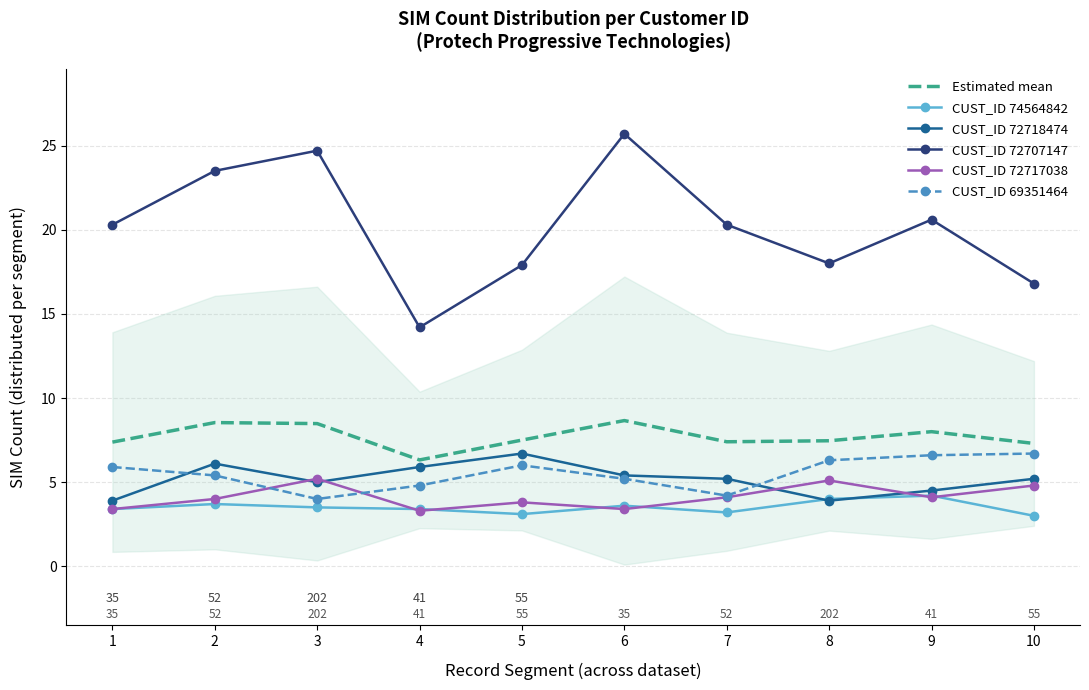

Reading right to left, what are all the values shown in this chart?

Estimated mean: 10=7.3	9=8.0	8=7.5	7=7.4	6=8.7	5=7.5	4=6.3	3=8.5	2=8.5	1=7.4
CUST_ID 74564842: 10=3.0	9=4.2	8=4.0	7=3.2	6=3.6	5=3.1	4=3.4	3=3.5	2=3.7	1=3.4
CUST_ID 72718474: 10=5.2	9=4.5	8=3.9	7=5.2	6=5.4	5=6.7	4=5.9	3=5.0	2=6.1	1=3.9
CUST_ID 72707147: 10=16.8	9=20.6	8=18.0	7=20.3	6=25.7	5=17.9	4=14.2	3=24.7	2=23.5	1=20.3
CUST_ID 72717038: 10=4.8	9=4.1	8=5.1	7=4.1	6=3.4	5=3.8	4=3.3	3=5.2	2=4.0	1=3.4
CUST_ID 69351464: 10=6.7	9=6.6	8=6.3	7=4.2	6=5.2	5=6.0	4=4.8	3=4.0	2=5.4	1=5.9